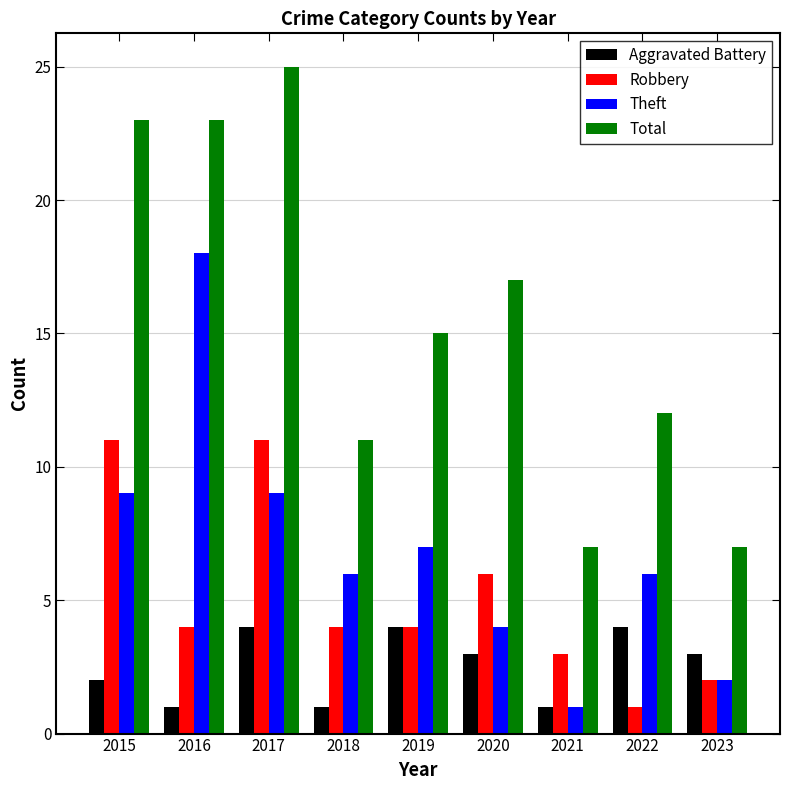

Between 2022 and 2023, which series saw the biggest shift?

Total